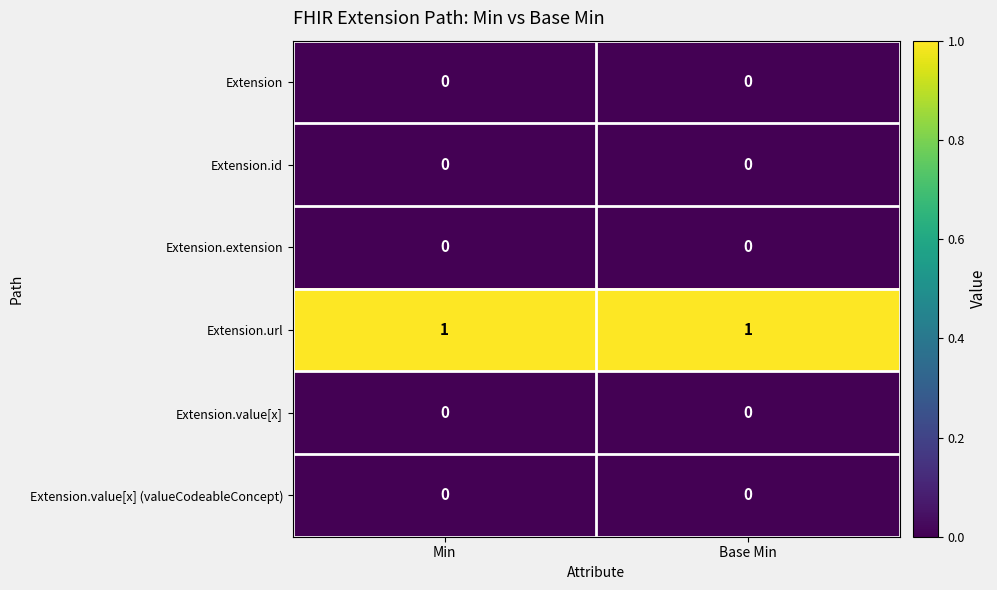

Which series has the largest total across all categories?

Extension.url